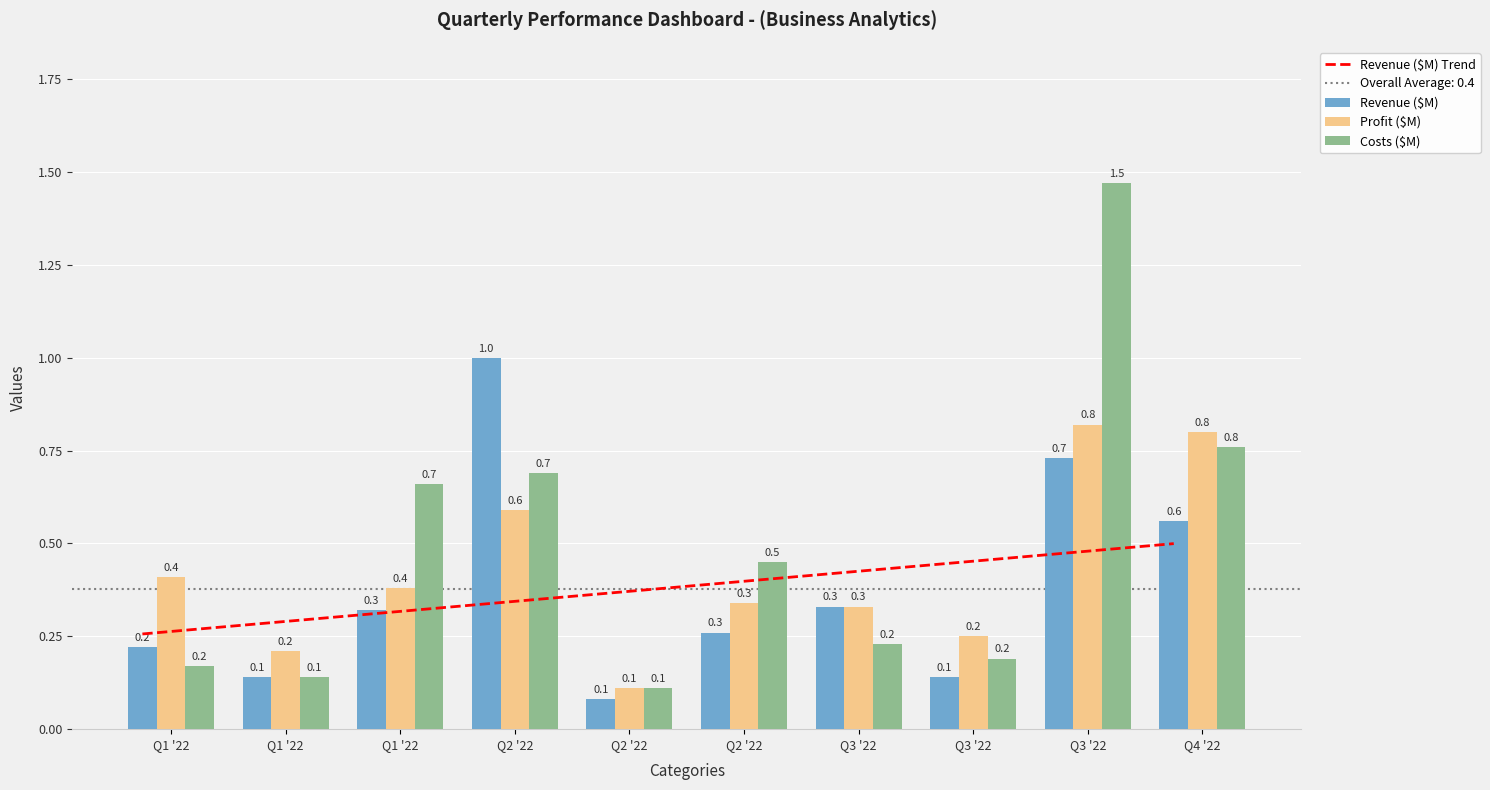

What is the label of the 7th bar from the left?

Q3 '22